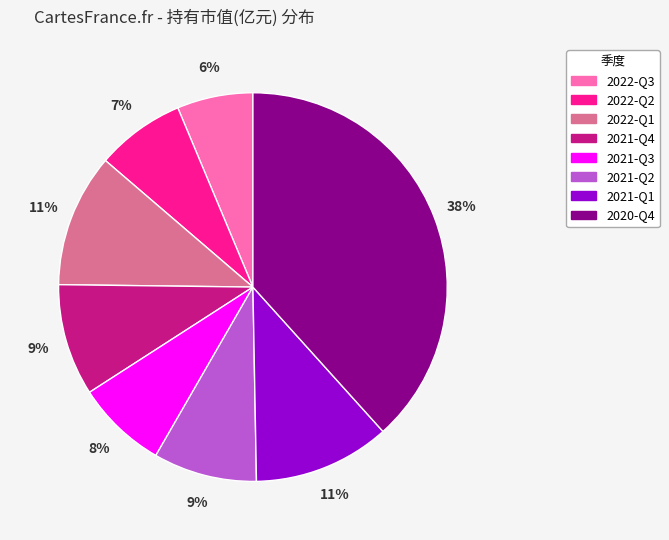

Do 2022-Q3 and 2022-Q1 together represent more than half of the pie?

No